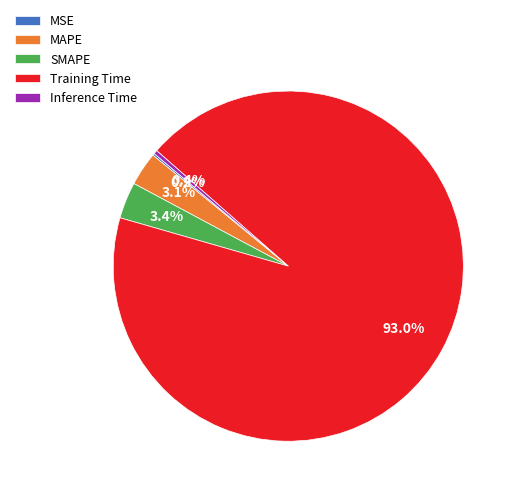

Which category has the biggest portion of the pie?

Training Time